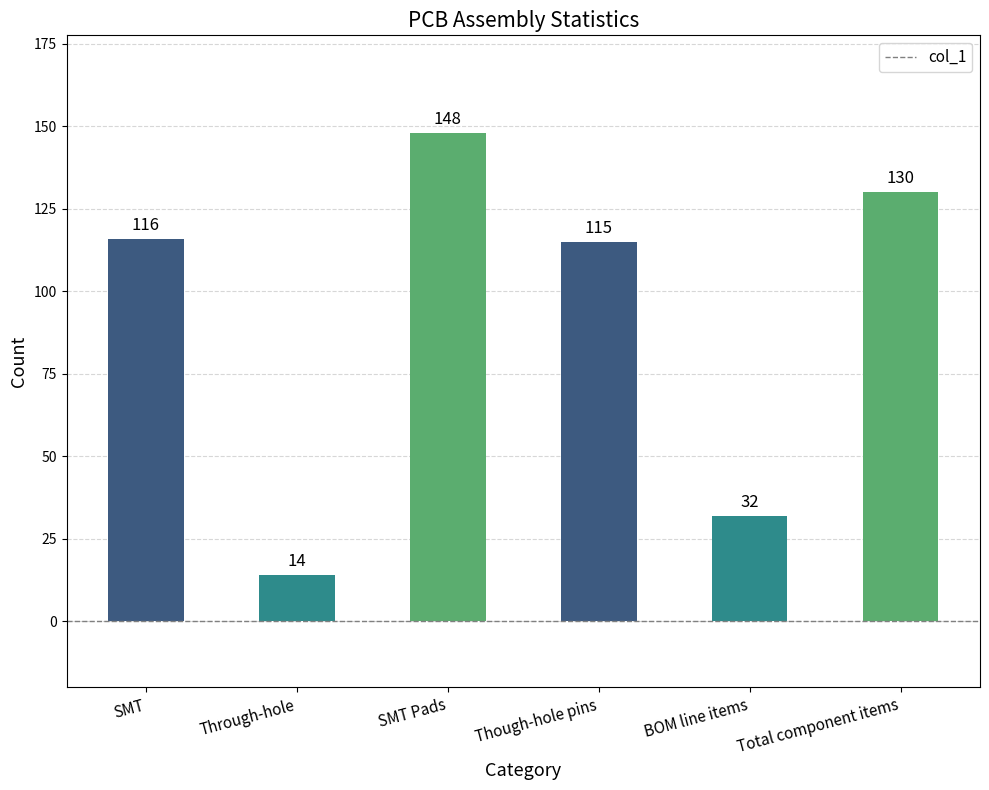

What is the smallest value displayed?

14